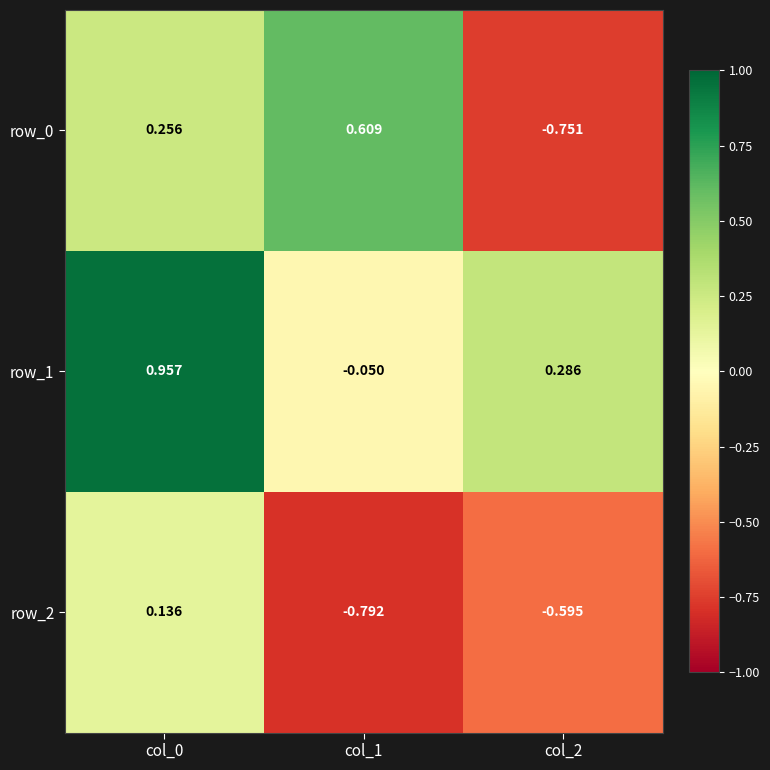

Reading left to right, what are all the values shown in this chart?

row_0: col_0=0.3	col_1=0.6	col_2=-0.8
row_1: col_0=1.0	col_1=-0.1	col_2=0.3
row_2: col_0=0.1	col_1=-0.8	col_2=-0.6